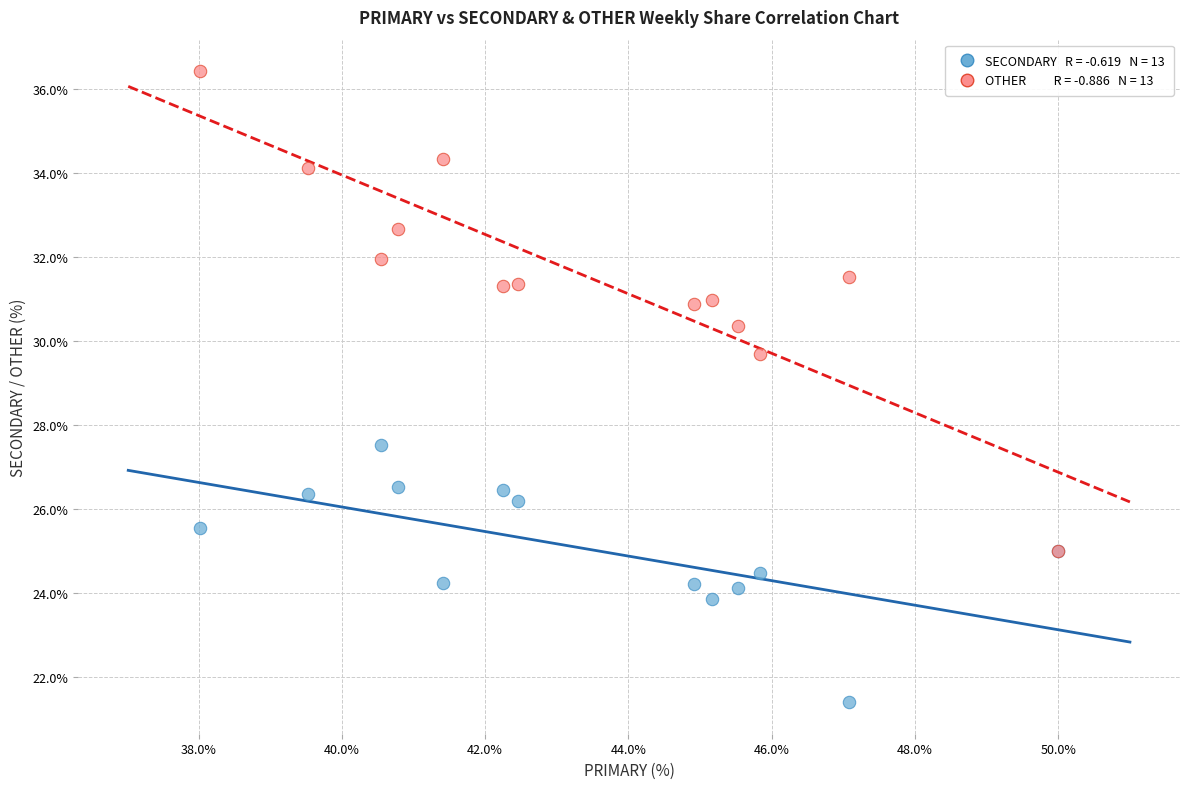

Across all series, what Y value is closest to 28?

27.5